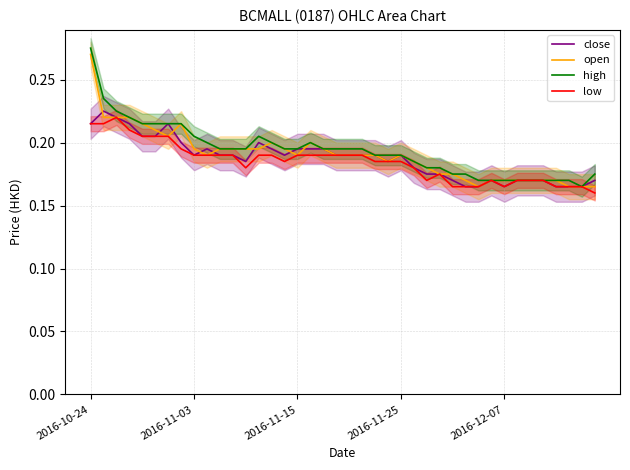

At which label does open reach its peak?

2016-10-24